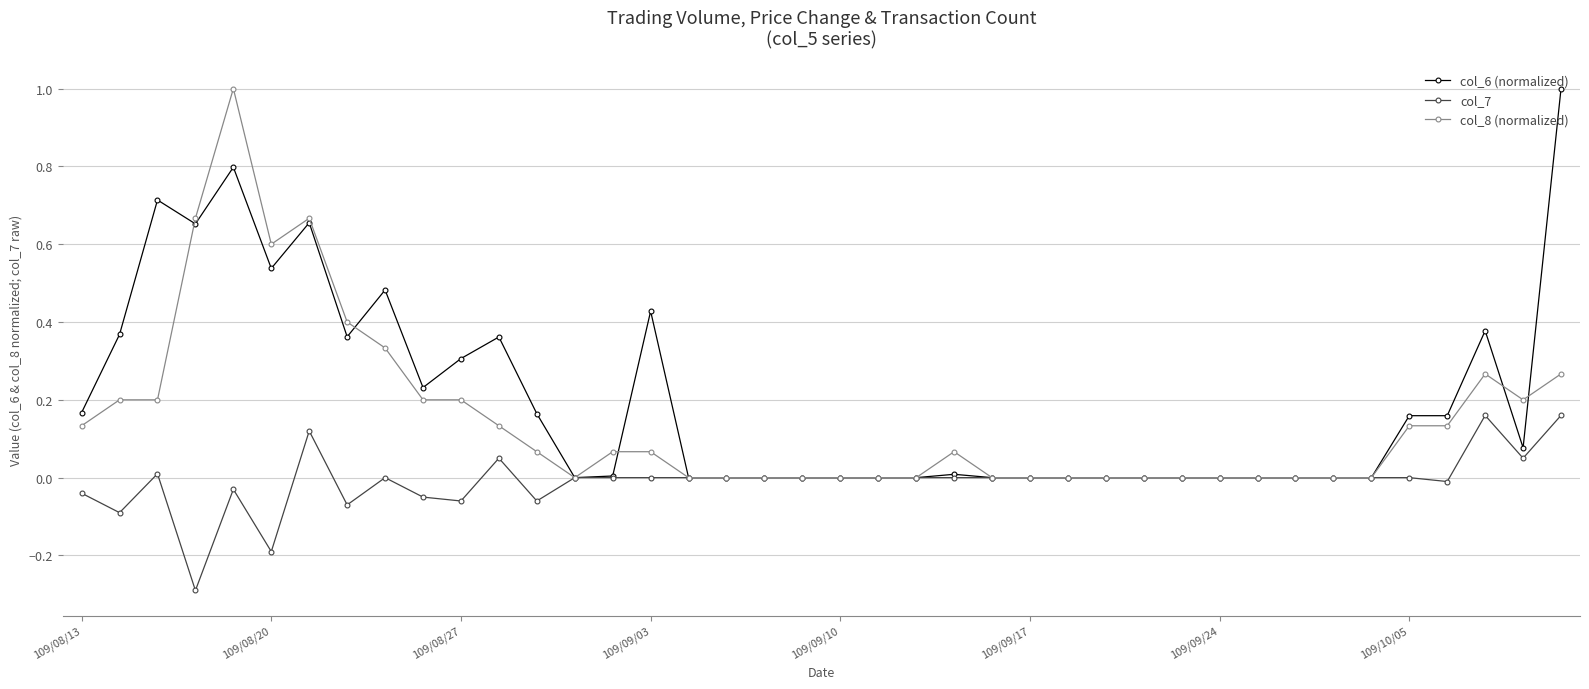

List the series in order of their overall mean, highest first.

col_6 (normalized), col_8 (normalized), col_7